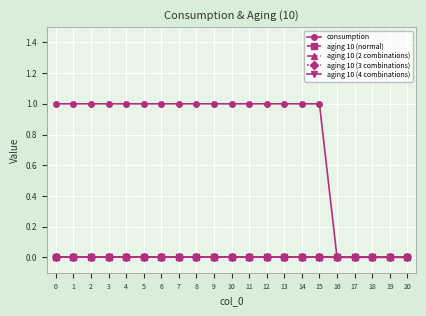

Reading left to right, list all the values displayed in this chart.

consumption: 0=1	1=1	2=1	3=1	4=1	5=1	6=1	7=1	8=1	9=1	10=1	11=1	12=1	13=1	14=1	15=1	16=0	17=0	18=0	19=0	20=0
aging 10 (normal): 0=0	1=0	2=0	3=0	4=0	5=0	6=0	7=0	8=0	9=0	10=0	11=0	12=0	13=0	14=0	15=0	16=0	17=0	18=0	19=0	20=0
aging 10 (2 combinations): 0=0	1=0	2=0	3=0	4=0	5=0	6=0	7=0	8=0	9=0	10=0	11=0	12=0	13=0	14=0	15=0	16=0	17=0	18=0	19=0	20=0
aging 10 (3 combinations): 0=0	1=0	2=0	3=0	4=0	5=0	6=0	7=0	8=0	9=0	10=0	11=0	12=0	13=0	14=0	15=0	16=0	17=0	18=0	19=0	20=0
aging 10 (4 combinations): 0=0	1=0	2=0	3=0	4=0	5=0	6=0	7=0	8=0	9=0	10=0	11=0	12=0	13=0	14=0	15=0	16=0	17=0	18=0	19=0	20=0